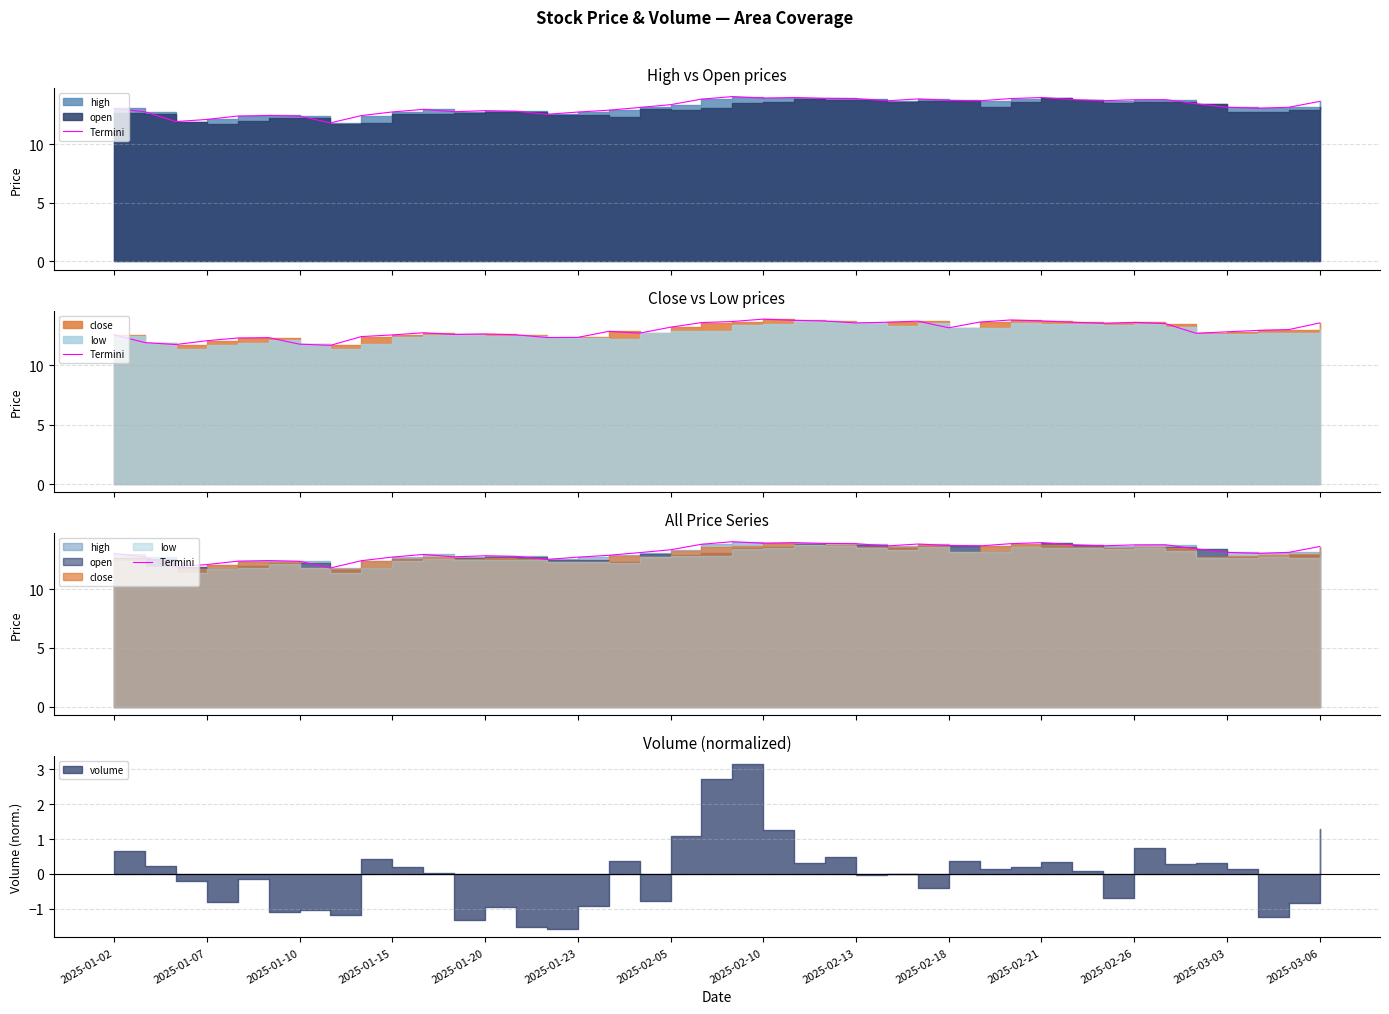

What is the difference between the maximum and minimum values?

2.2